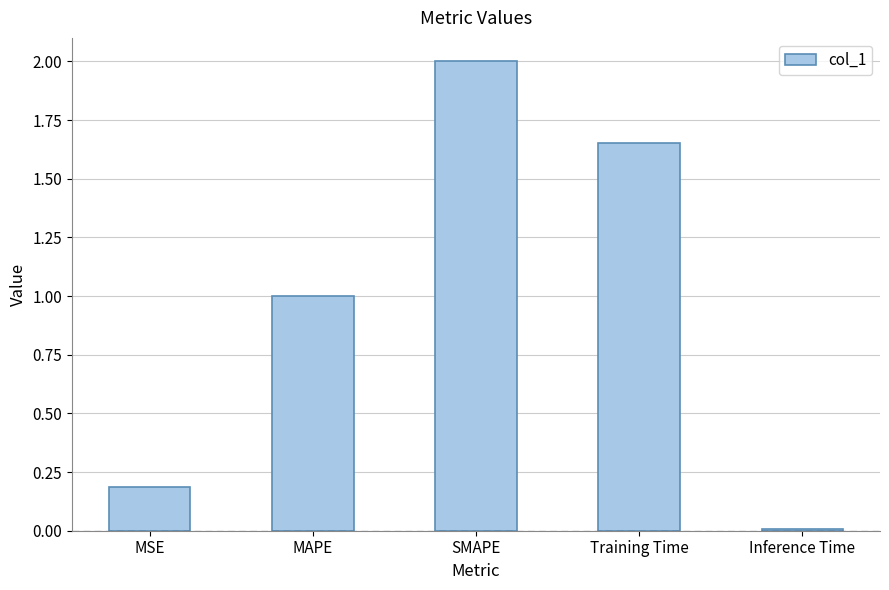

How many distinct data groups are displayed?

1